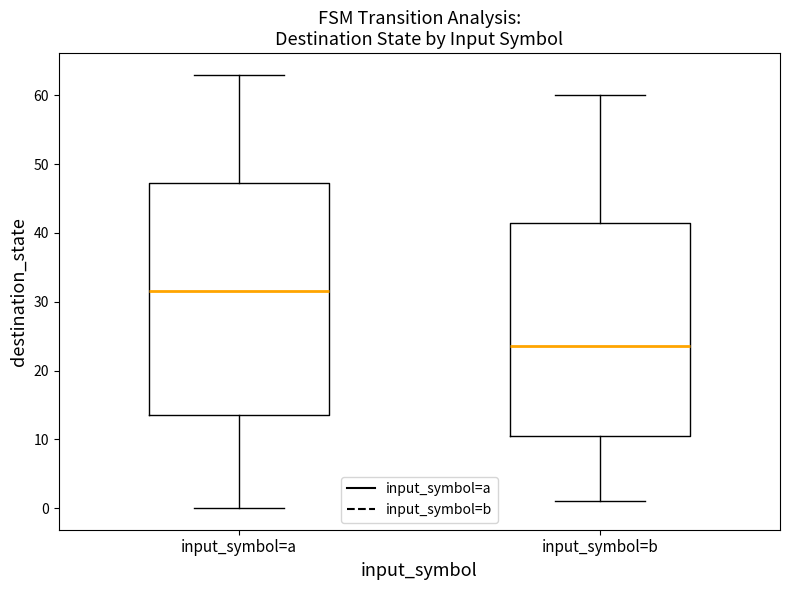

Reading left to right, read every box against the y-axis: the position of its median line, the range the box covers, and the ends of its whiskers. The values are not printed on the chart, so give them approximately, as read against the axis.

input_symbol=a: median 32, box 14 to 47, whiskers 0 to 63
input_symbol=b: median 24, box 11 to 42, whiskers 1 to 60